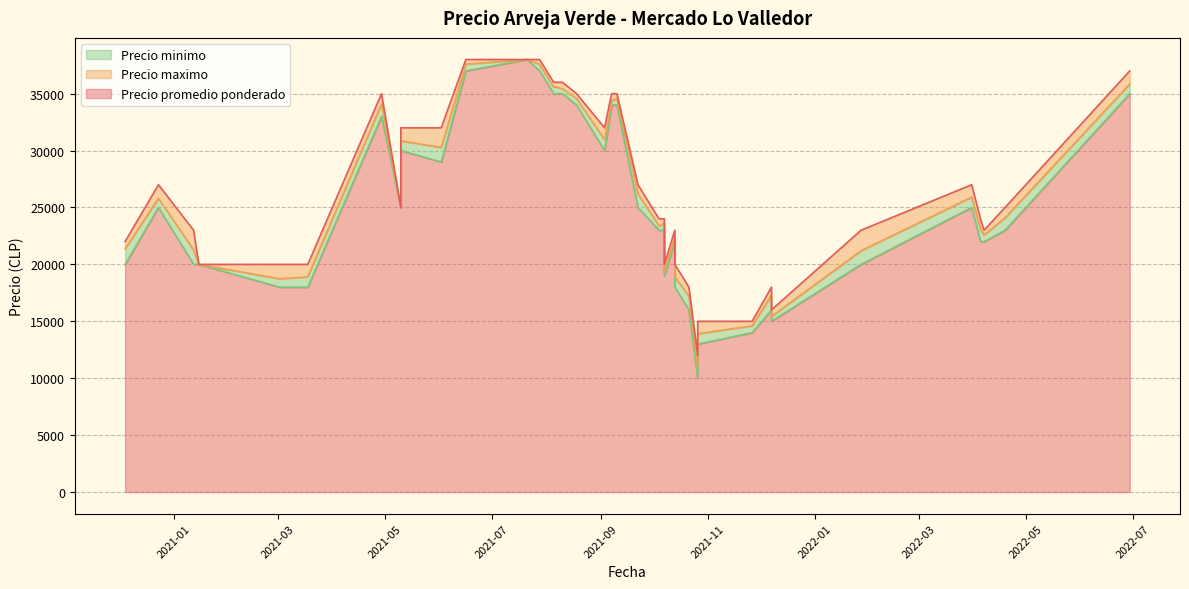

How many interior local peaks does the Precio maximo series have?

14